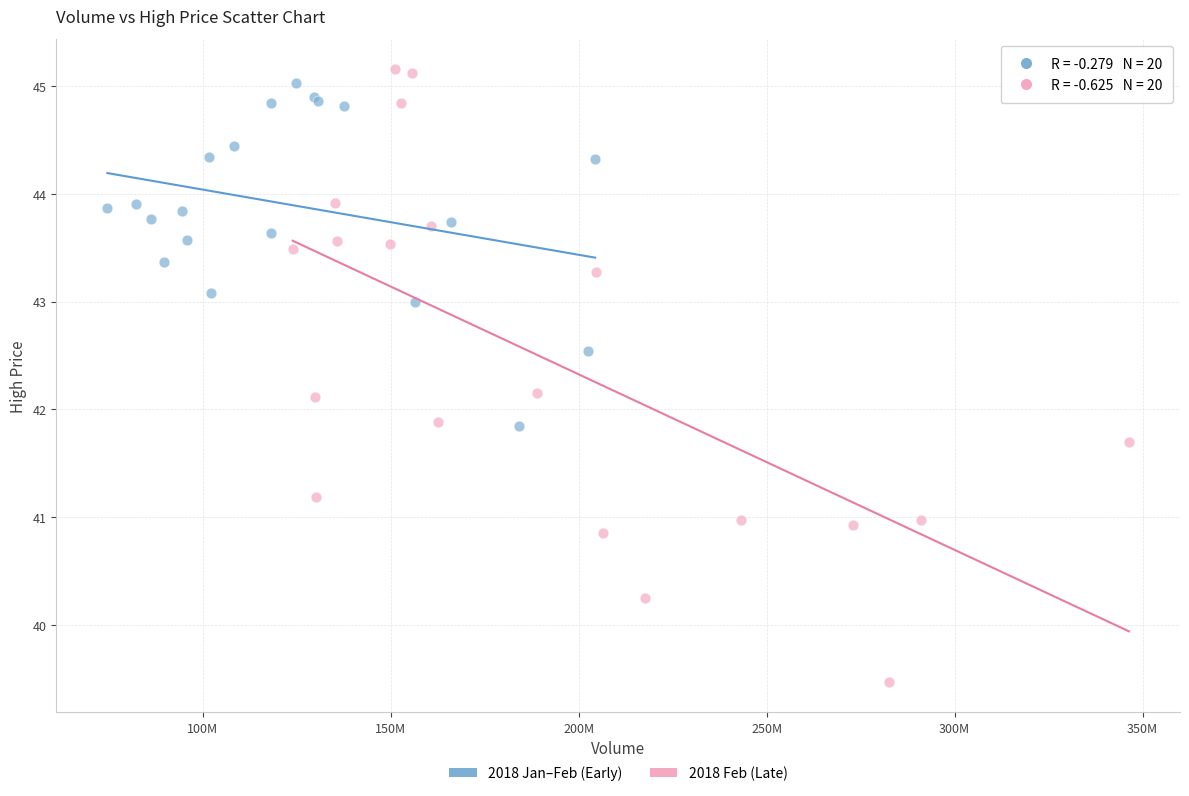

Which series has the widest spread of Y values?

2018 Feb (Late)